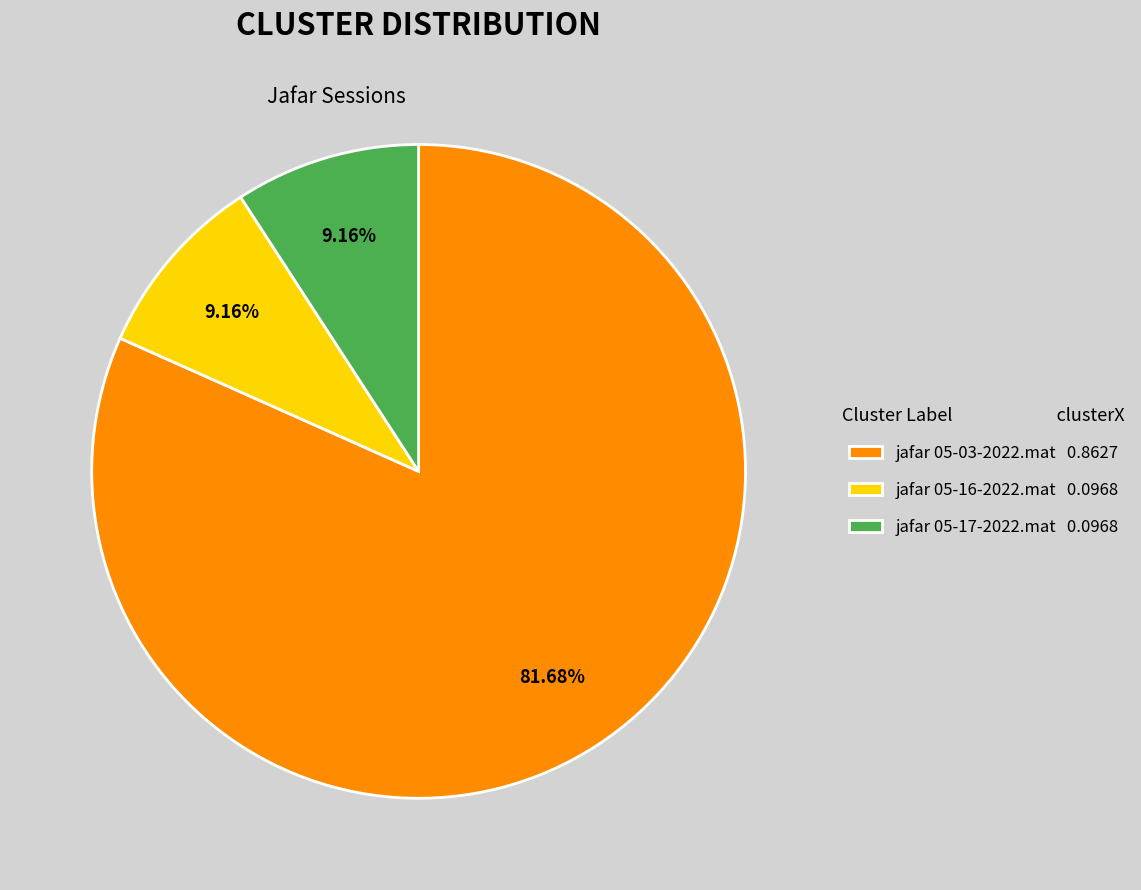

Combined, do jafar 05-17-2022.mat 0.0968 and jafar 05-03-2022.mat 0.8627 account for over 50%?

Yes